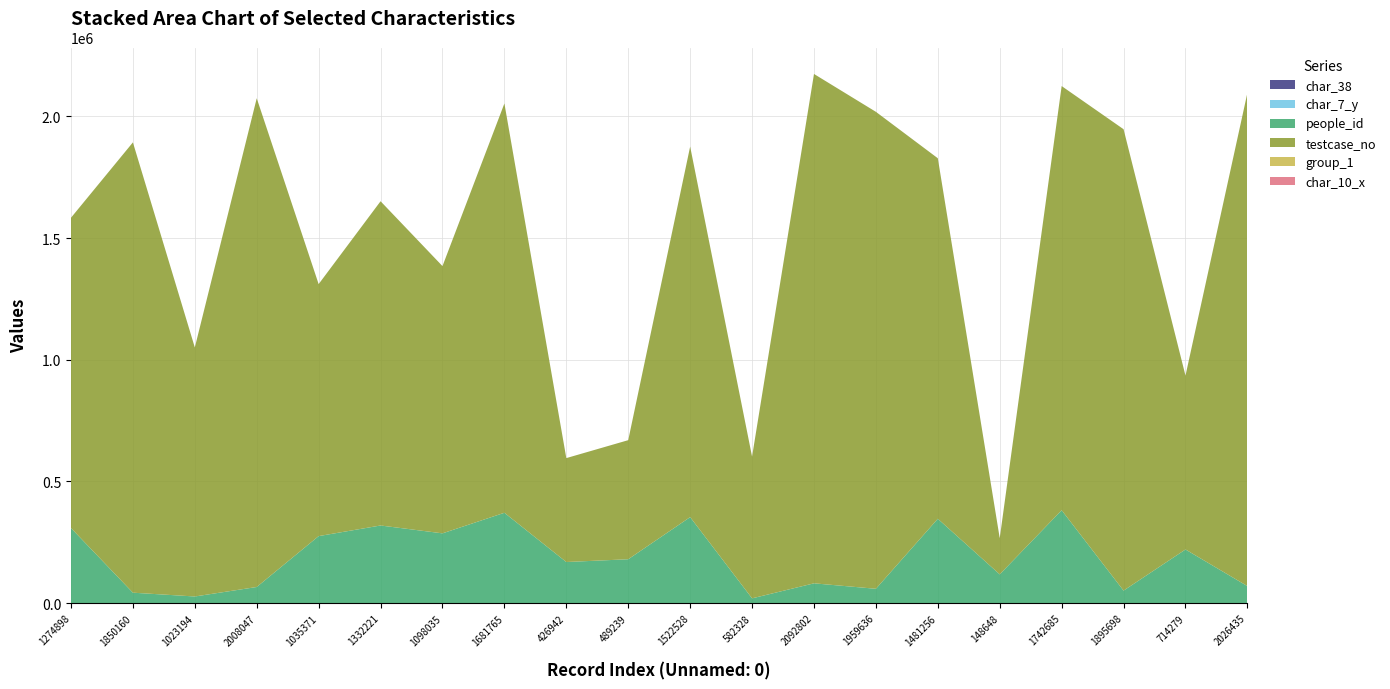

Reading left to right, transcribe all the data shown in this chart.

people_id: 1274898=308552	1850160=42915	1023194=27331	2008047=66383	1035371=275462	1332221=319002	1098035=286778	1681765=371306	426942=168970	489239=180332	1522528=353382	582328=19665	2092802=81391	1959636=58937	1481256=346669	148648=118266	1742685=381767	1895698=51433	714279=220476	2026435=70050
testcase_no: 1274898=1274899	1850160=1850161	1023194=1023195	2008047=2008048	1035371=1035372	1332221=1332222	1098035=1098036	1681765=1681766	426942=426943	489239=489240	1522528=1522529	582328=582329	2092802=2092803	1959636=1959637	1481256=1481257	148648=148649	1742685=1742686	1895698=1895699	714279=714280	2026435=2026436
char_7_y: 1274898=15	1850160=8	1023194=3	2008047=4	1035371=13	1332221=1	1098035=11	1681765=7	426942=24	489239=8	1522528=4	582328=12	2092802=10	1959636=8	1481256=18	148648=12	1742685=11	1895698=2	714279=5	2026435=6
char_38: 1274898=64	1850160=68	1023194=77	2008047=0	1035371=0	1332221=67	1098035=0	1681765=0	426942=18	489239=70	1522528=100	582328=53	2092802=59	1959636=98	1481256=0	148648=0	1742685=74	1895698=90	714279=72	2026435=17
group_1: 1274898=2	1850160=2	1023194=2	2008047=2	1035371=2	1332221=2	1098035=2	1681765=2	426942=2	489239=2	1522528=2	582328=2	2092802=2	1959636=2	1481256=2	148648=2	1742685=2	1895698=2	714279=2	2026435=2
char_10_x: 1274898=0	1850160=0	1023194=0	2008047=0	1035371=0	1332221=0	1098035=0	1681765=0	426942=0	489239=0	1522528=0	582328=0	2092802=0	1959636=0	1481256=0	148648=0	1742685=0	1895698=0	714279=0	2026435=0